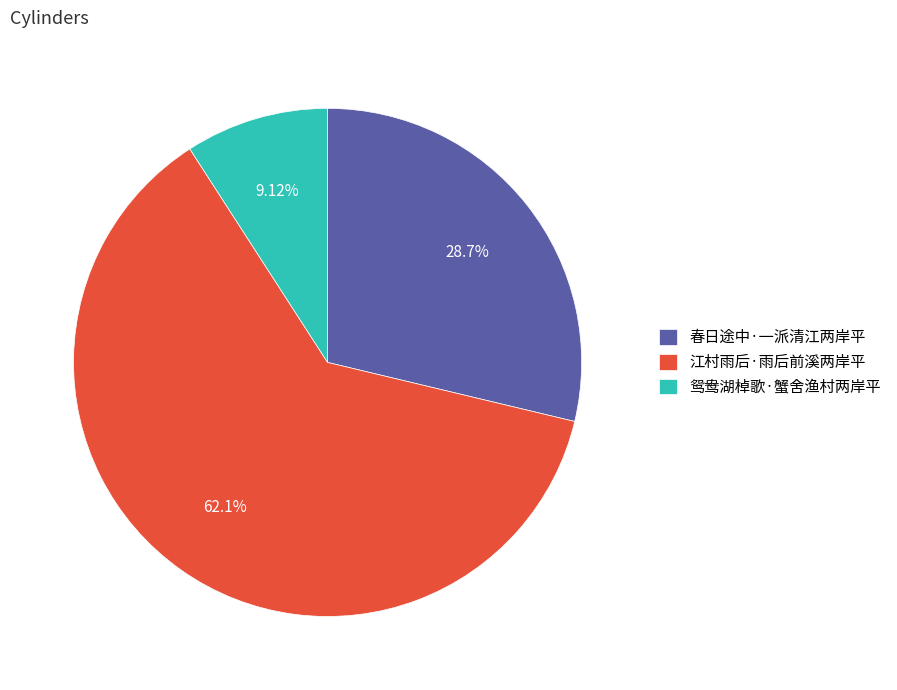

What percentage is the 春日途中·一派清江两岸平 slice, to the nearest percent?

29%